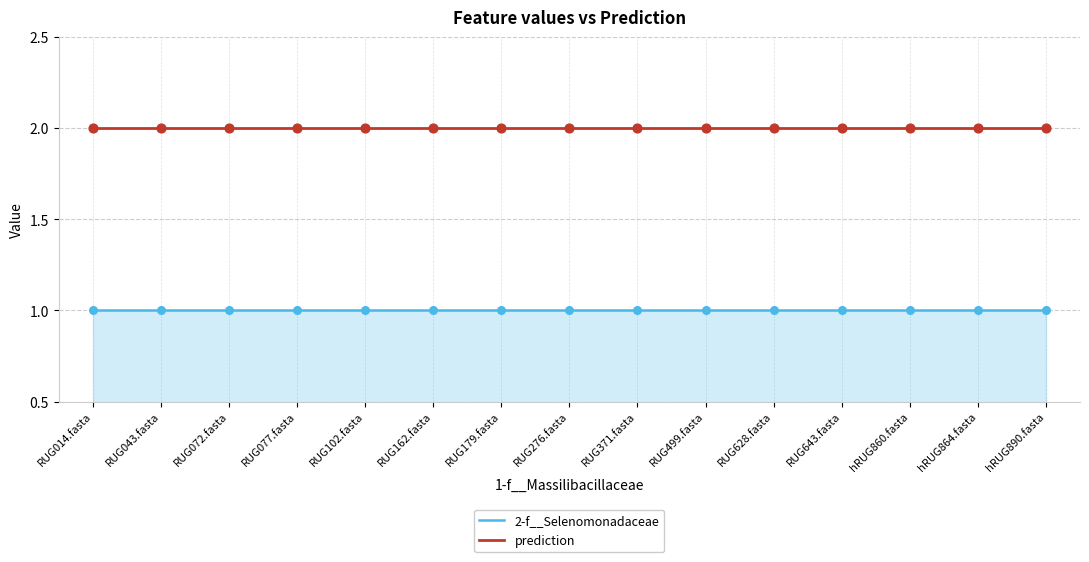

What is the total value across all series at RUG043.fasta?

3